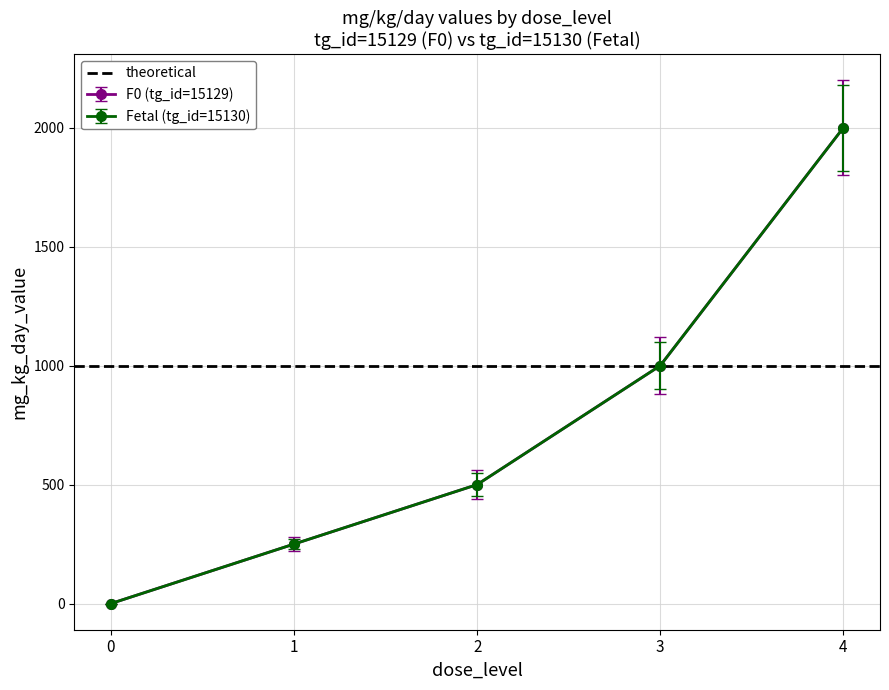

Count the F0 (tg_id=15129) values in the range 250 to 1000.

3